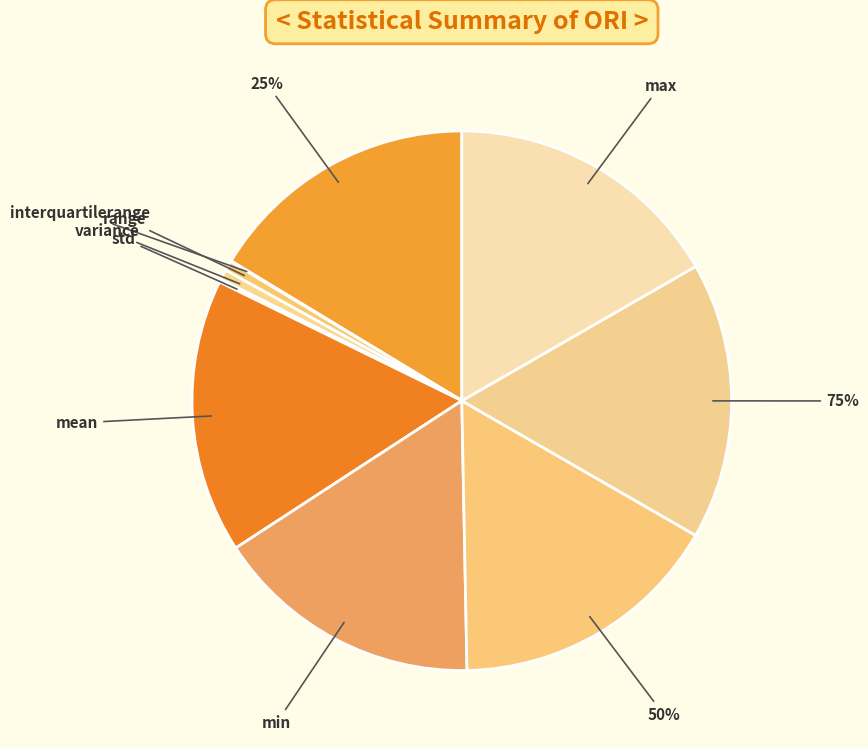

True or false: range accounts for 1% of the total.

True